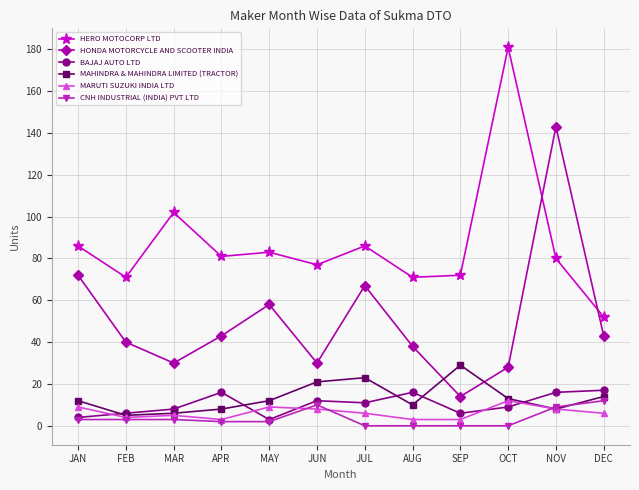

True or false: HERO MOTOCORP LTD has a value of 81 at APR.

True